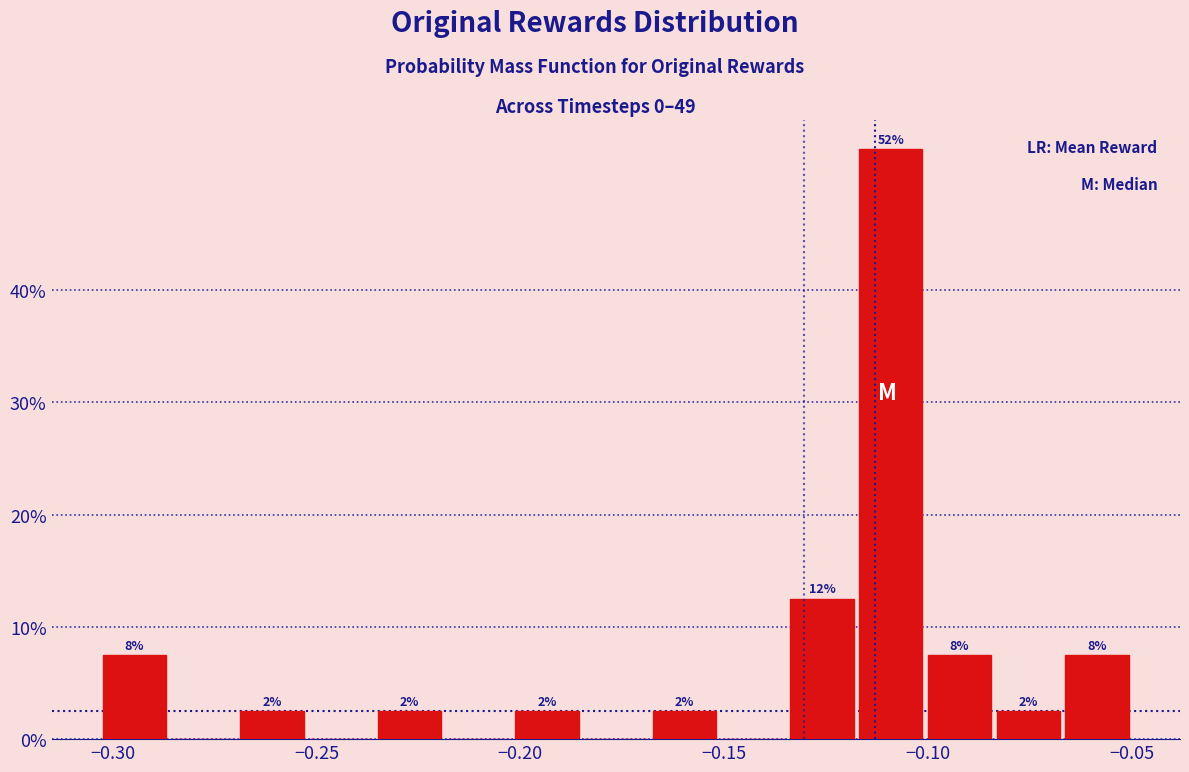

Around what value on the x-axis is the tallest bar? Give the approximate position of its centre, as read against the axis.

-0.110